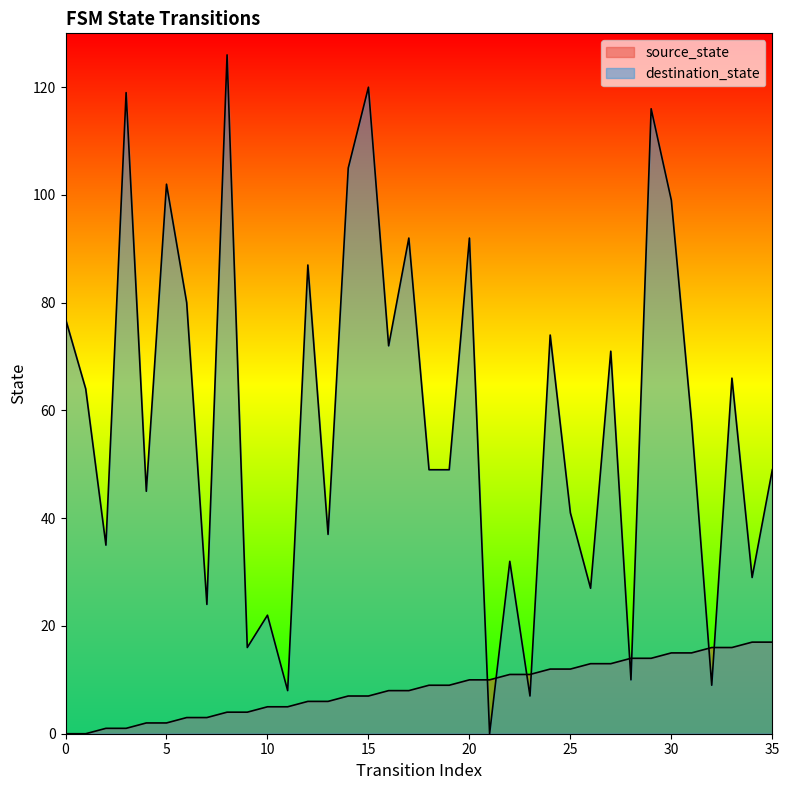

How many intersections are there between destination_state and source_state?

8